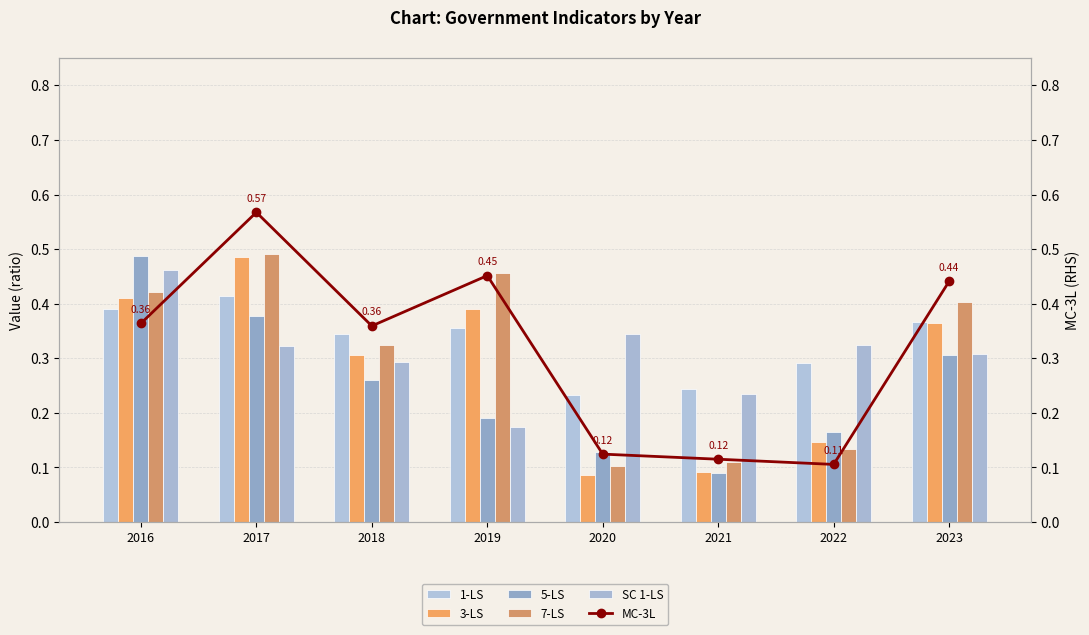

What is the value of the SC 1-LS bar at the 6th from the left?

0.2